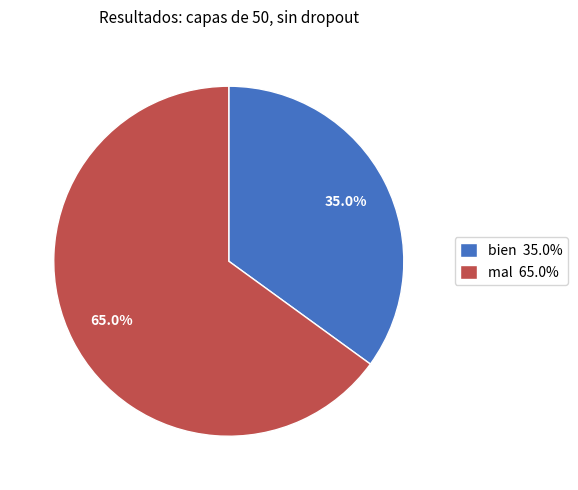

Is it true that bien is 35% of the pie?

True